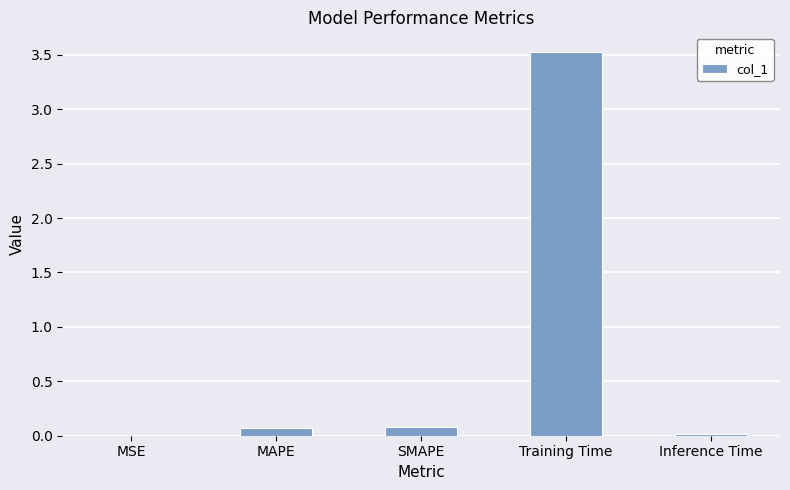

Is it true that the value at SMAPE is 0.1?

True